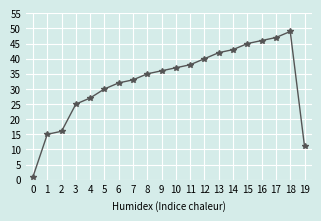

Reading left to right, what are all the values shown in this chart?

0=1	1=15	2=16	3=25	4=27	5=30	6=32	7=33	8=35	9=36	10=37	11=38	12=40	13=42	14=43	15=45	16=46	17=47	18=49	19=11